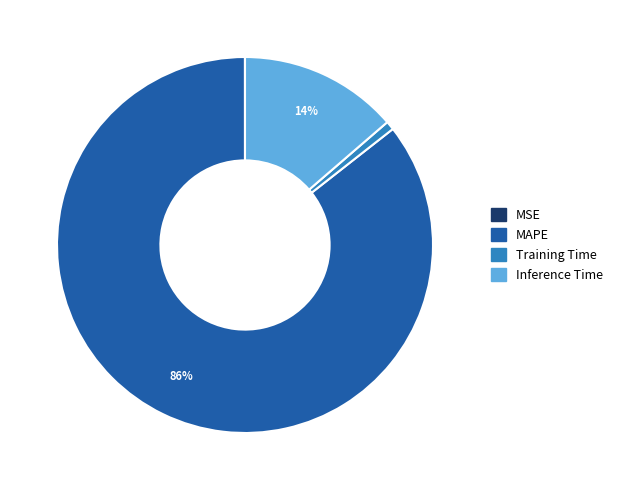

Combined, do Training Time and Inference Time account for over 50%?

No